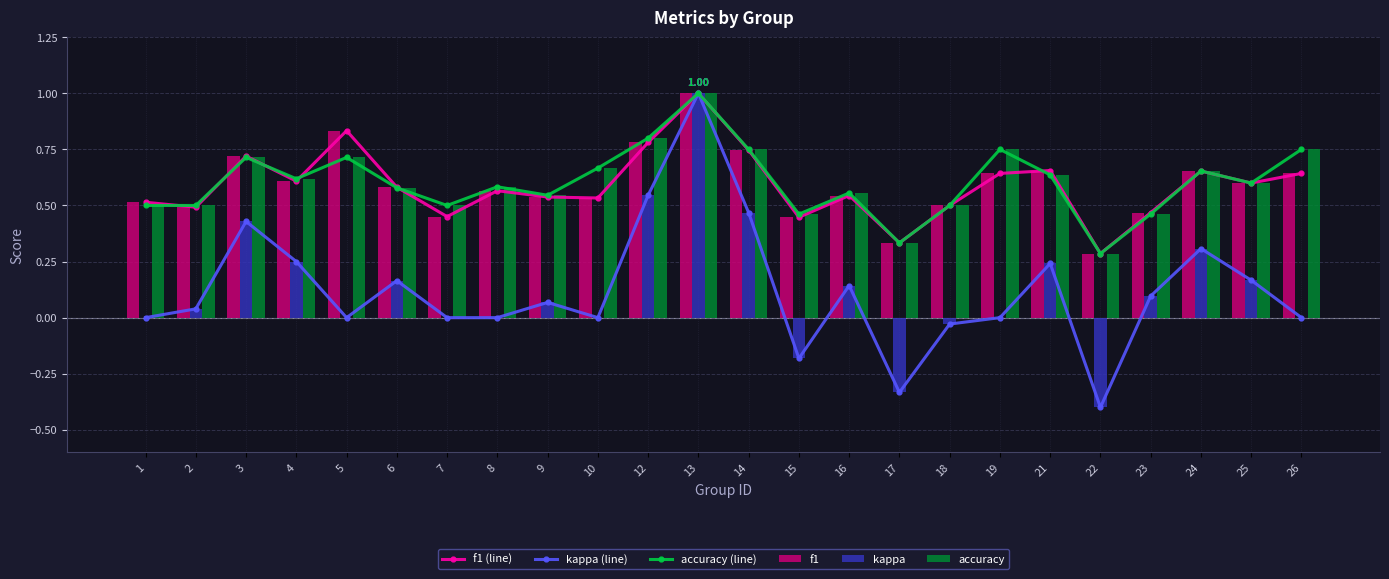

Which series changed the most between 8 and 17?

kappa (line)